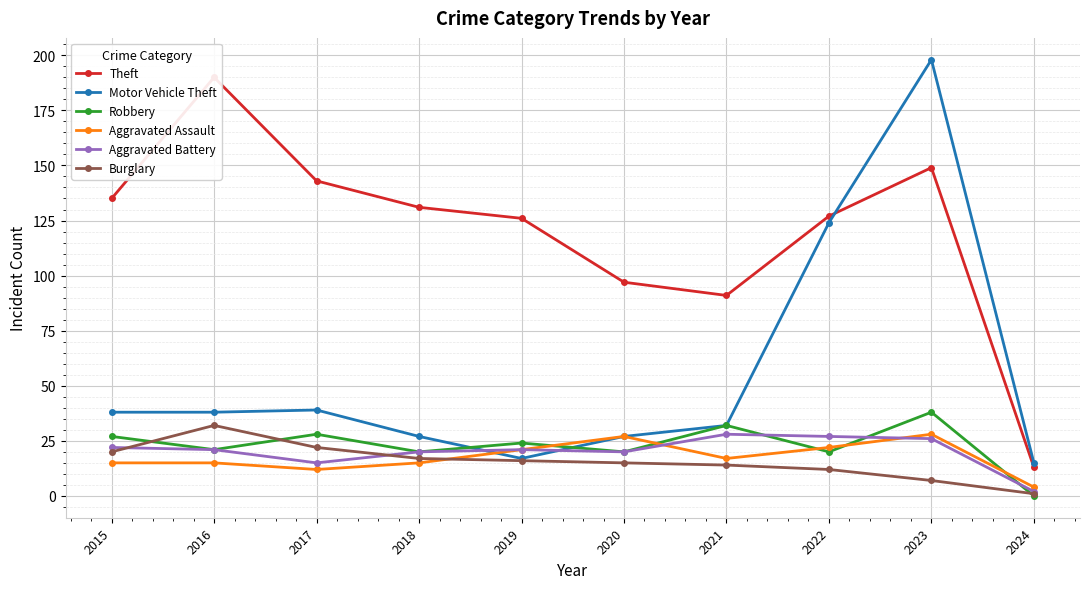

What are all the series names shown in the legend?

Theft, Motor Vehicle Theft, Robbery, Aggravated Assault, Aggravated Battery, Burglary